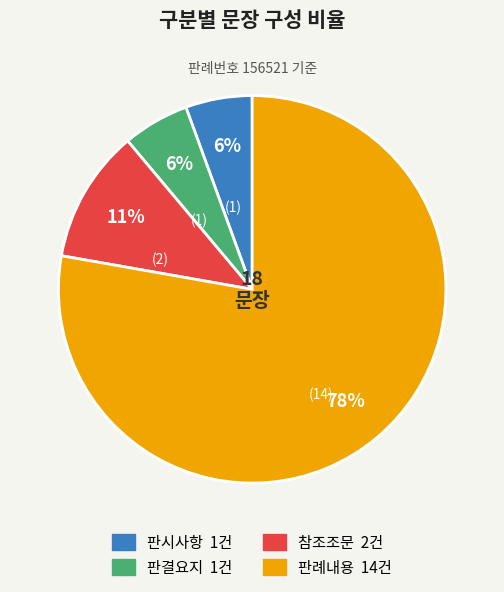

Is the sum of 판례내용 and 판결요지 greater than half?

Yes